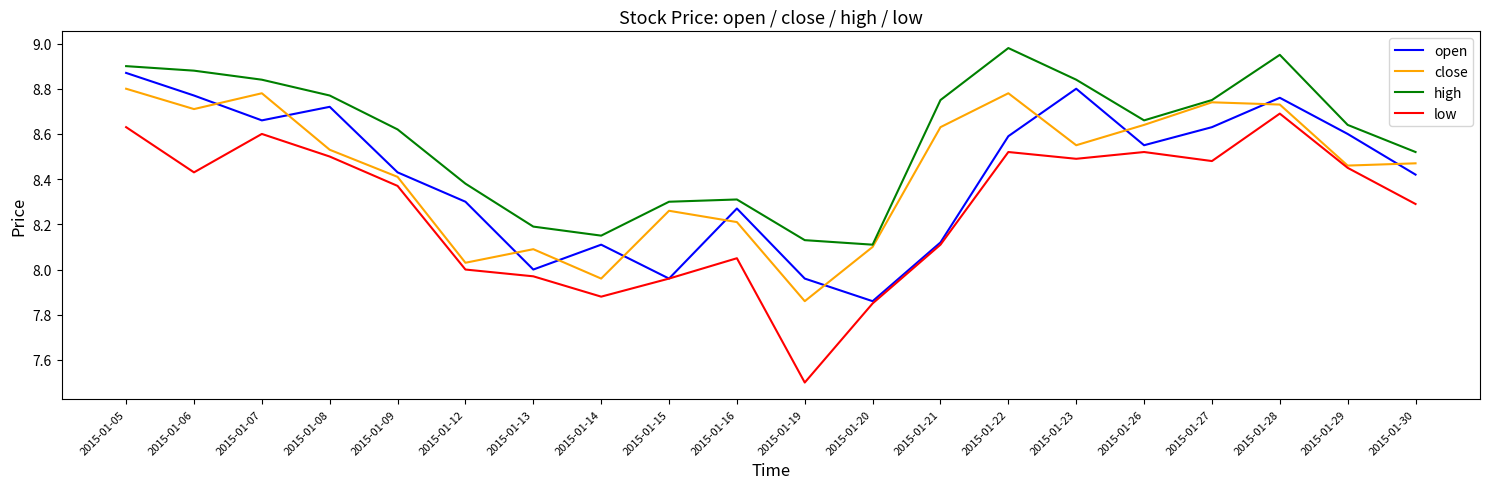

Which series has the largest range (max minus min)?

low